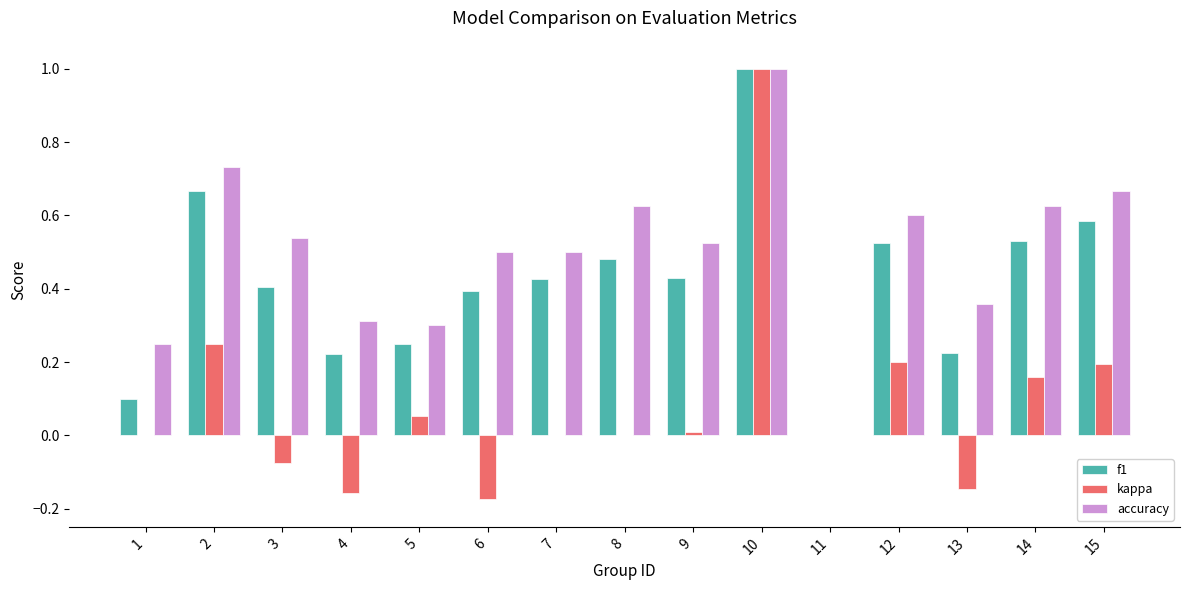

What is the sum of all accuracy values?

7.5